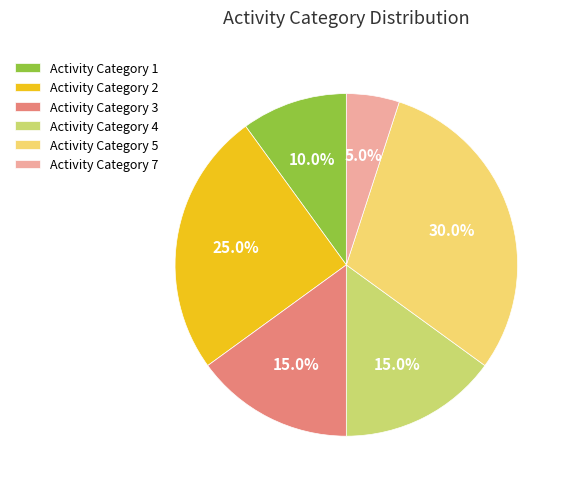

Between Activity Category 4 and Activity Category 5, which is larger?

Activity Category 5